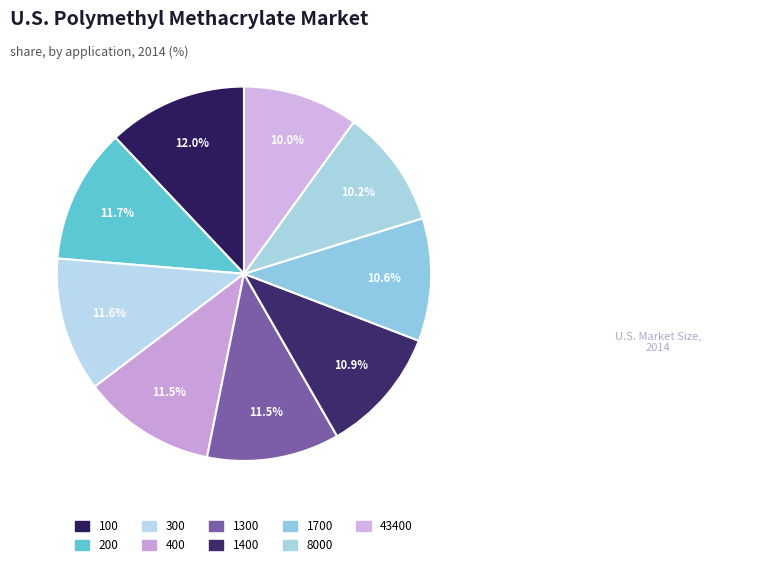

How many segments does this pie chart have?

9